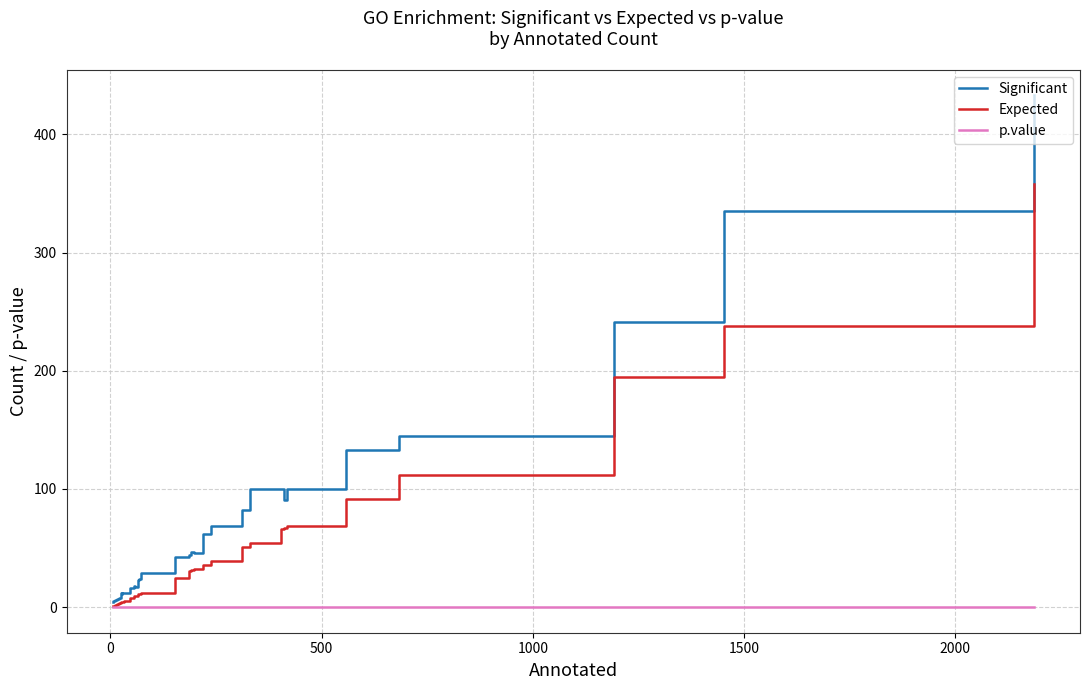

Rank the series by their average value, from highest to lowest.

Significant, Expected, p.value